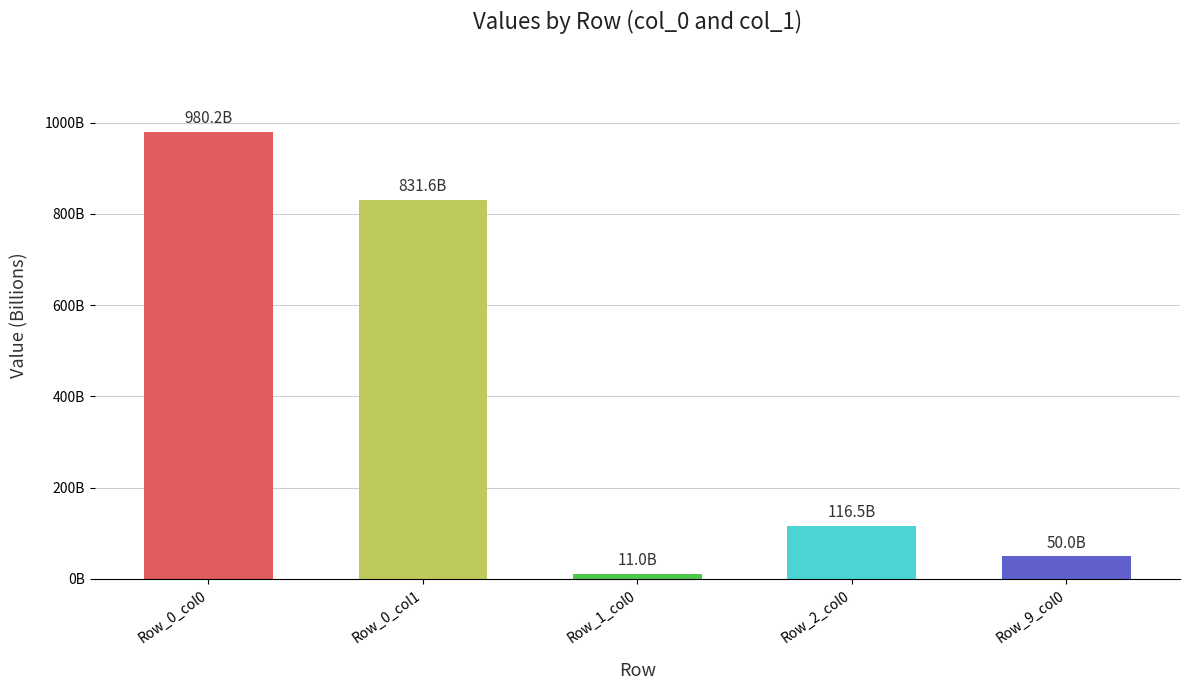

The chart shows a value of 18944906442 at Row_1_col0. True or false?

False